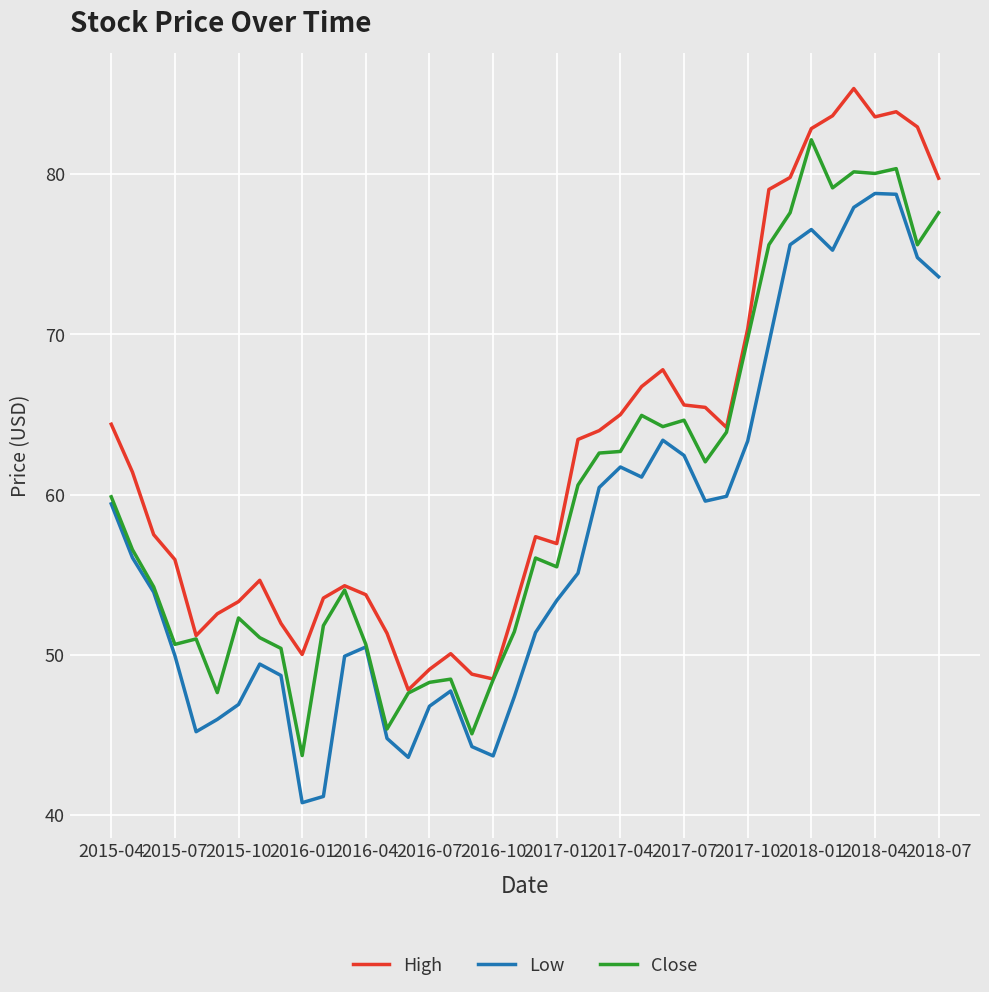

Which series has the largest total across all categories?

High